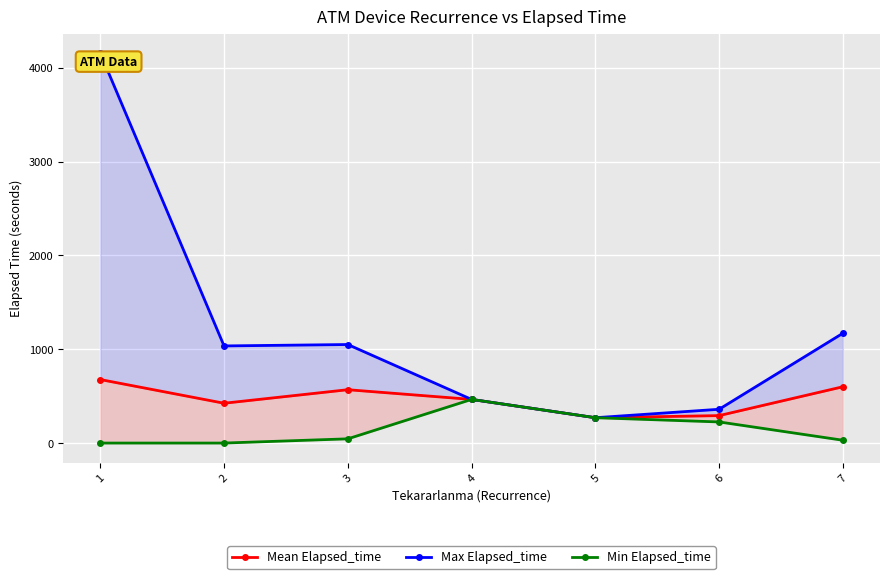

At how many categories does at least one series exceed 1293?

1